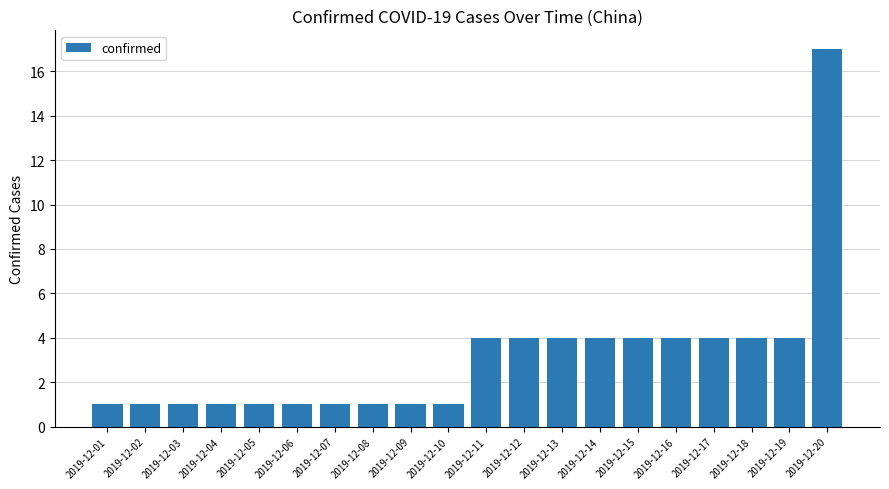

What is the ratio of the value at 2019-12-14 to the value at 2019-12-12?

1.0